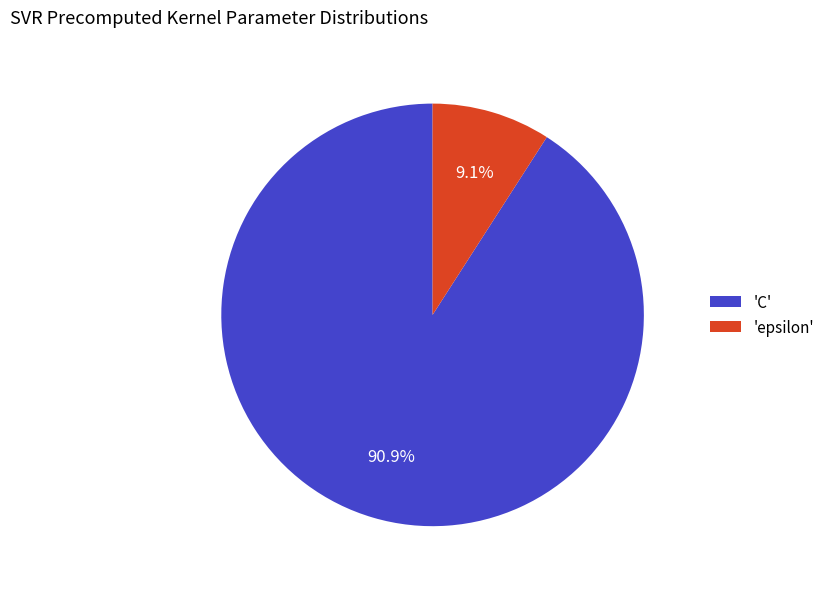

Which category accounts for the majority?

'C'